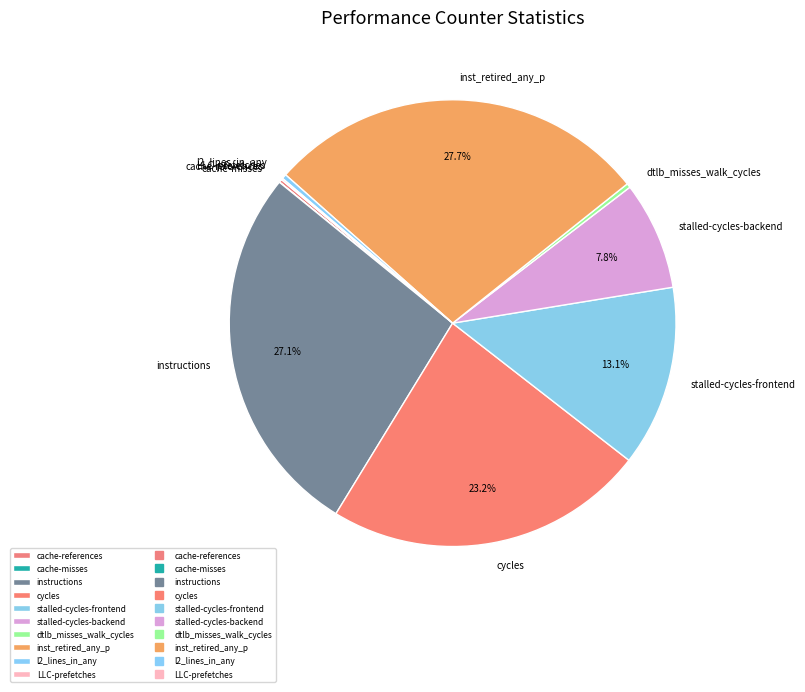

Is stalled-cycles-backend the majority of the pie?

No